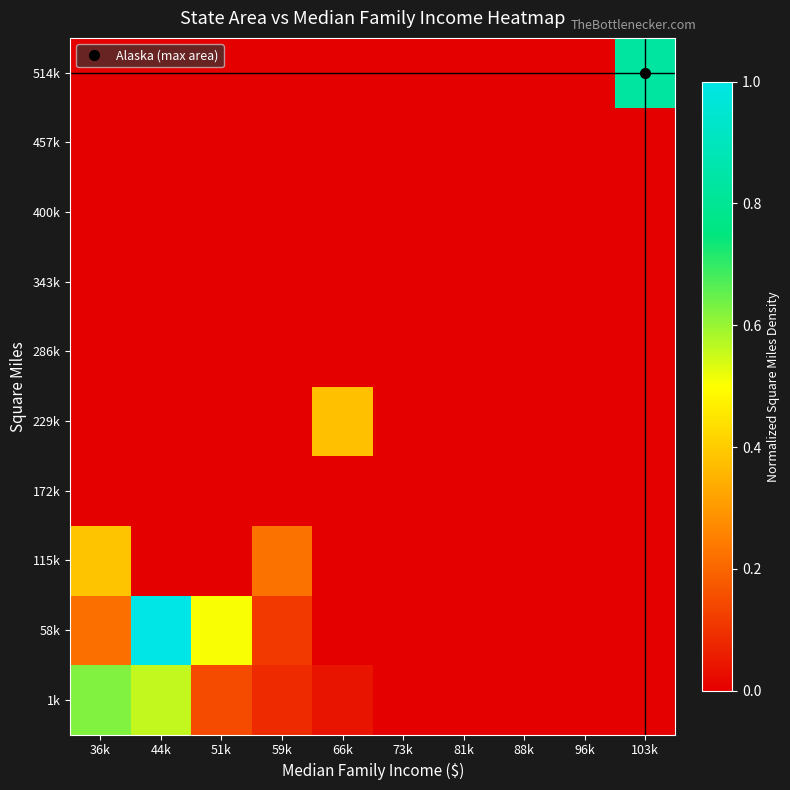

At which category is the sum across all series the highest?

44k